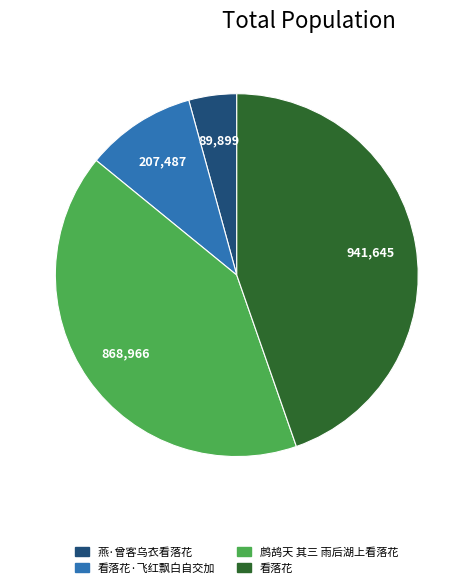

Rank the categories by value from lowest to highest.

燕·曾客乌衣看落花, 看落花·飞红飘白自交加, 鹧鸪天 其三 雨后湖上看落花, 看落花